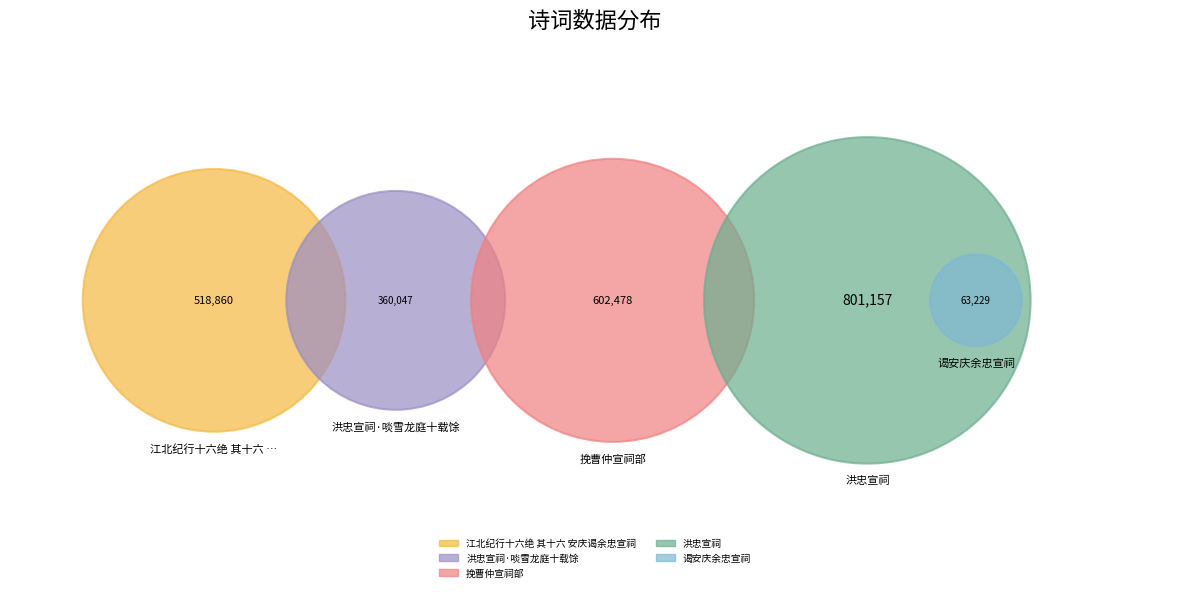

The 洪忠宣祠 slice represents 23% of the pie. True or false?

False